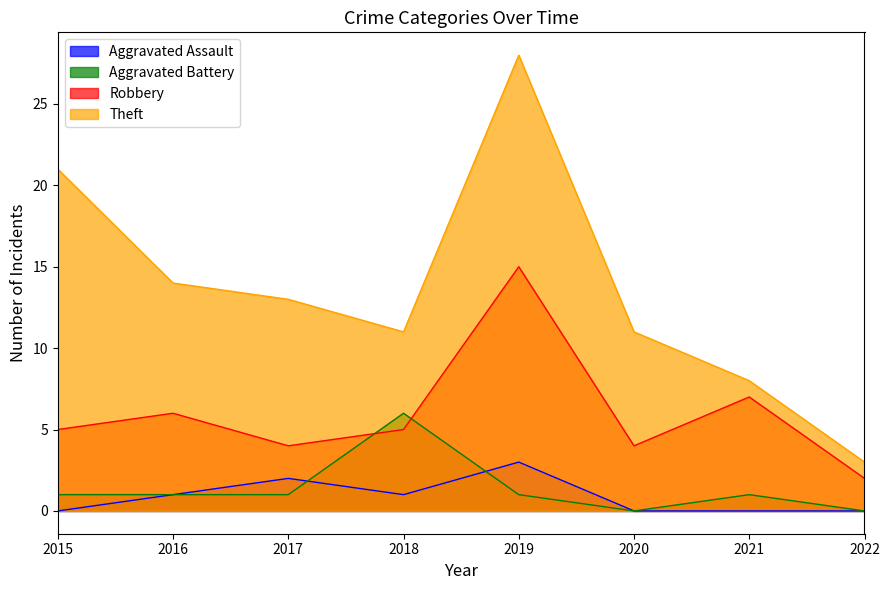

How many lines are shown in the chart?

4